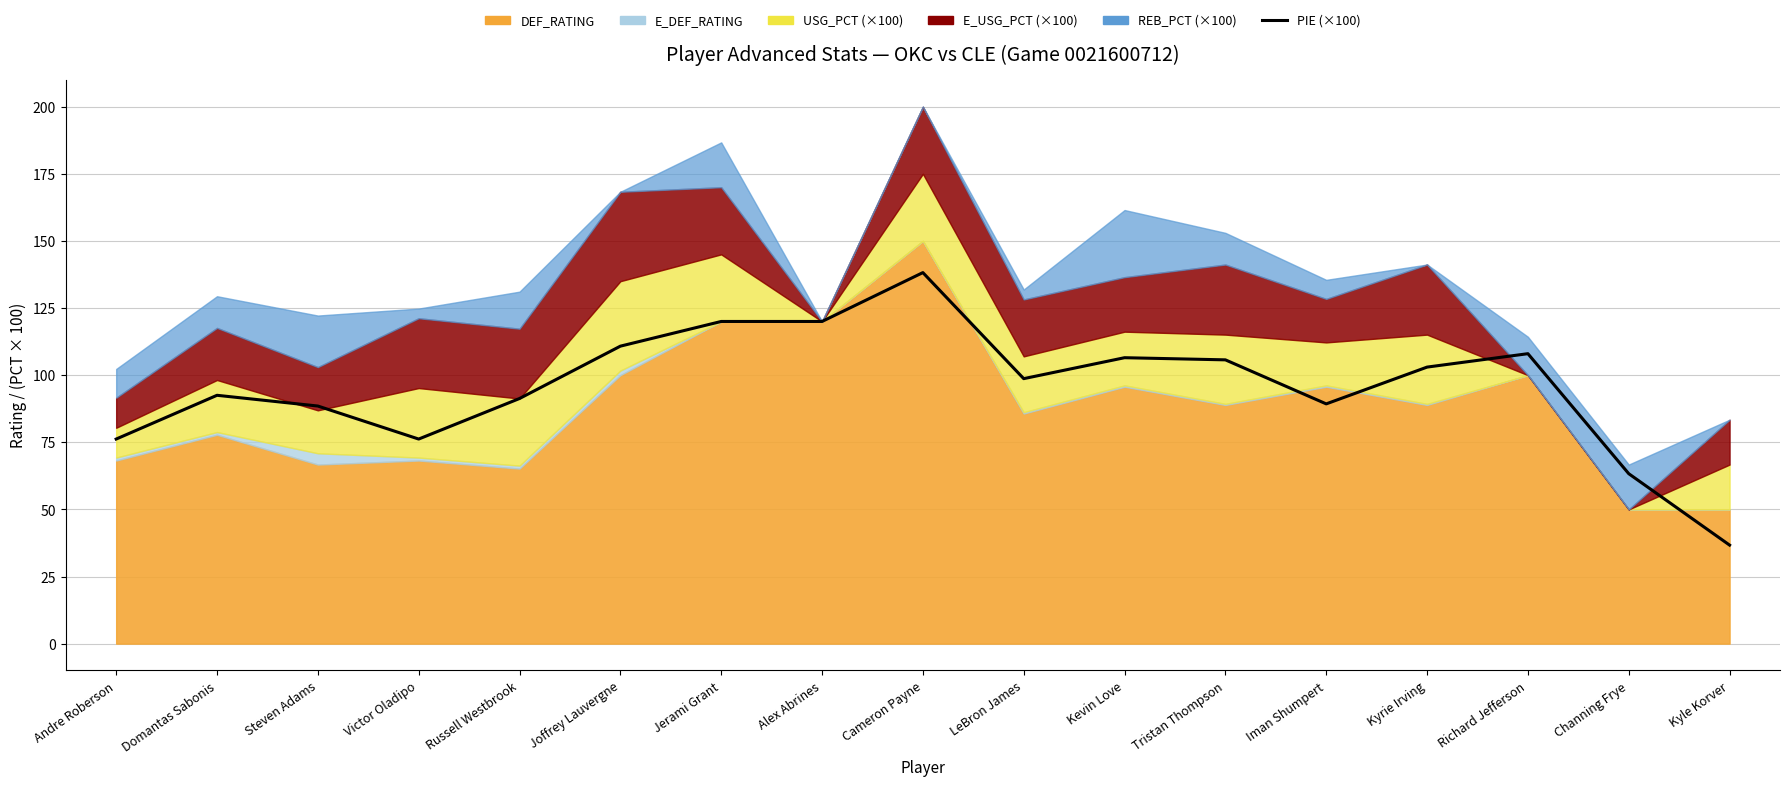

How many points are lower than both their immediate neighbors (excluding endpoints)?

3